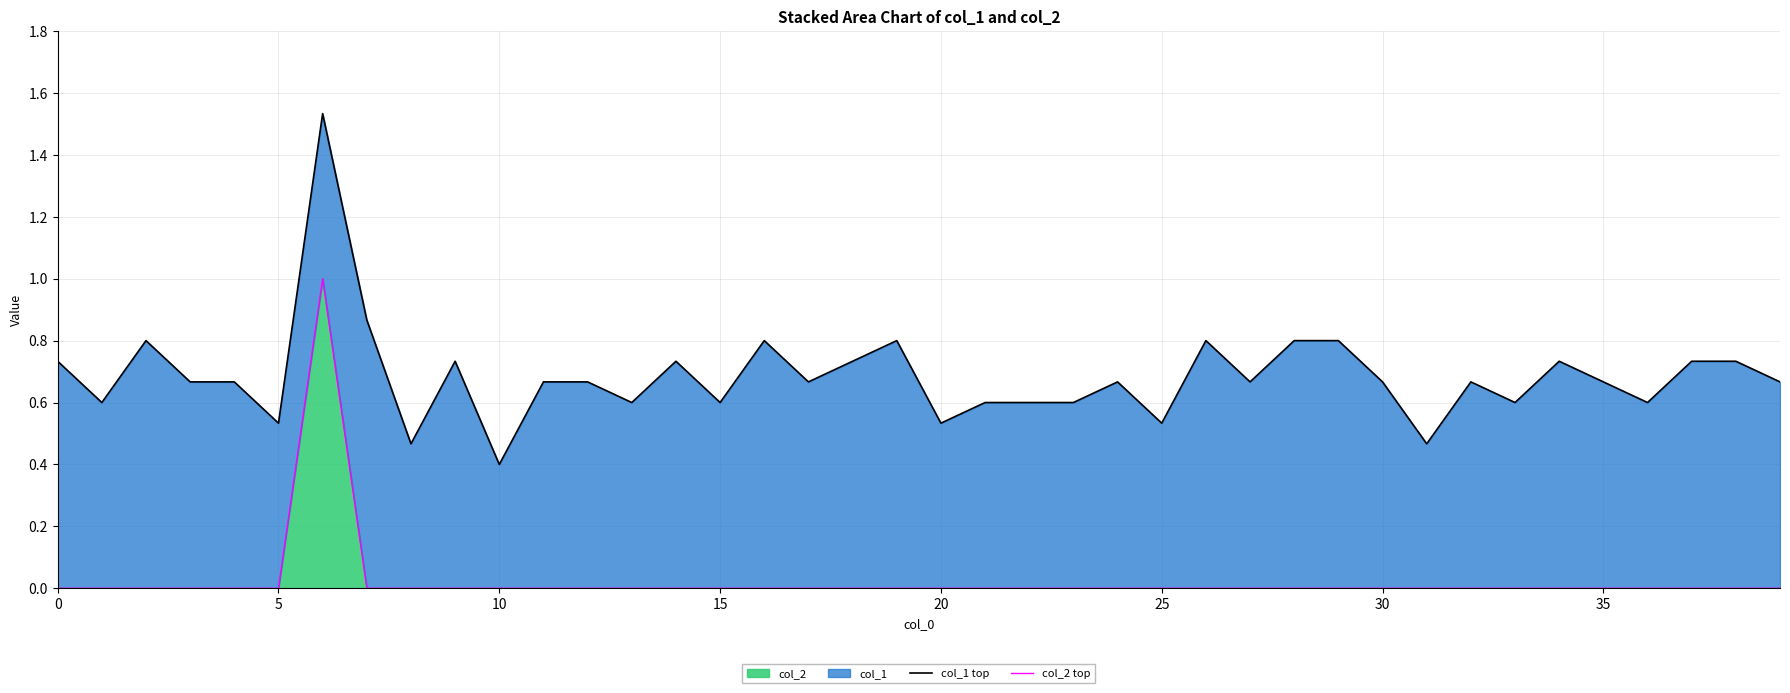

True or false: col_1 top and col_2 top cross at least once.

False